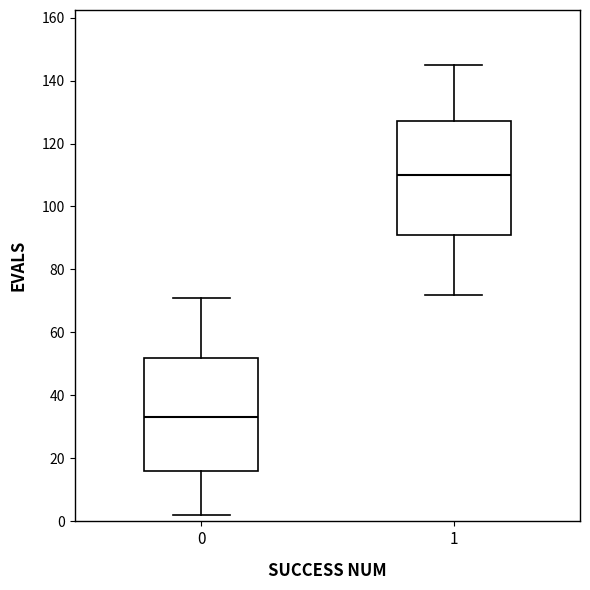

Where is the lower edge of the box at x = 1 on the y-axis? The values are not printed on the chart, so give them approximately, as read against the axis.

92